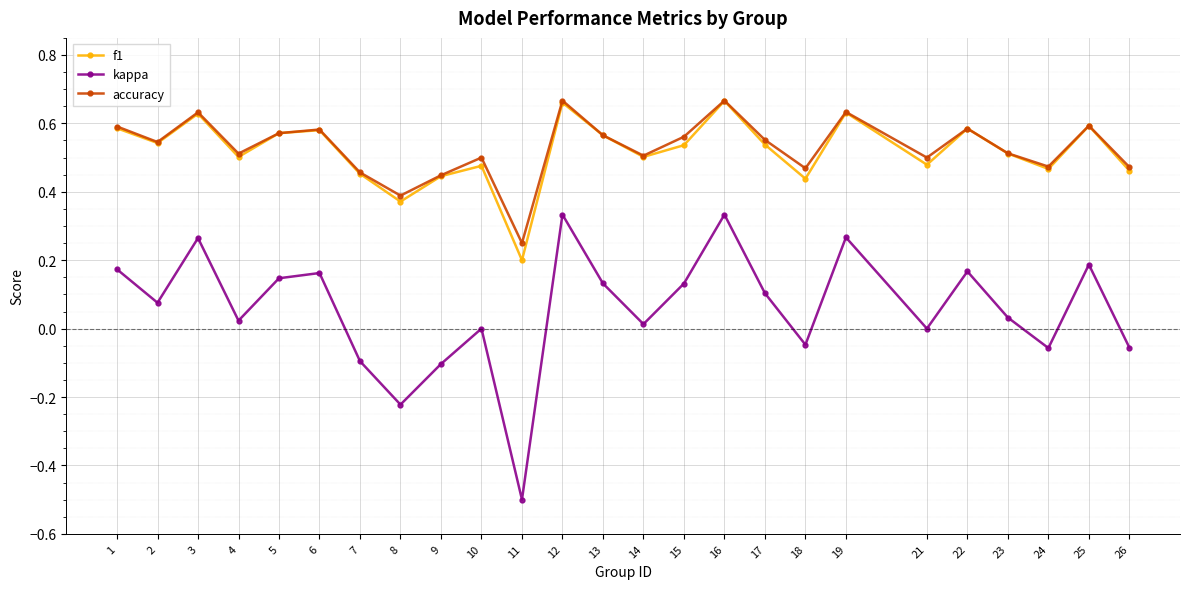

Which series has the largest range (max minus min)?

kappa